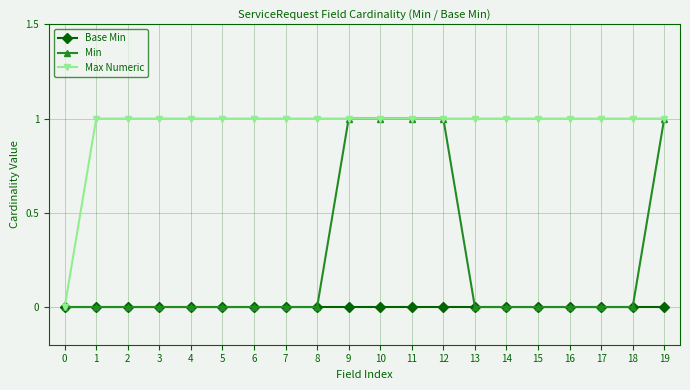

Which series changed the most between 12 and 16?

Min